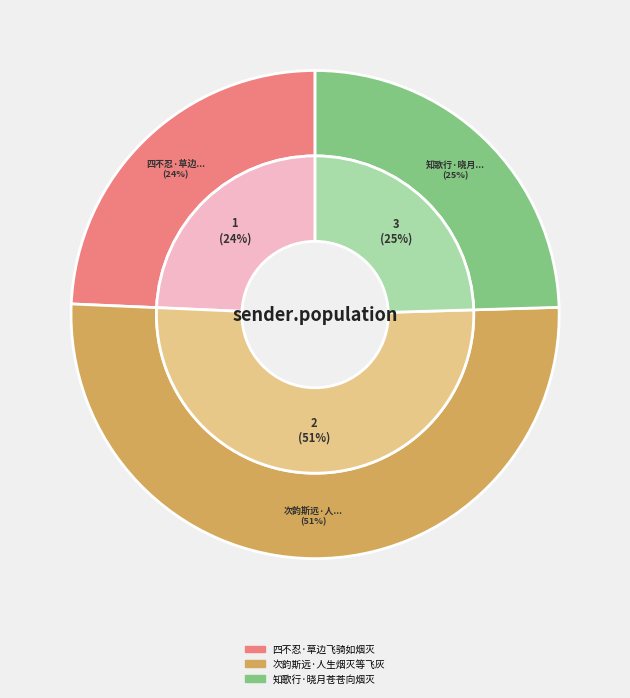

How many segments does this pie chart have?

3